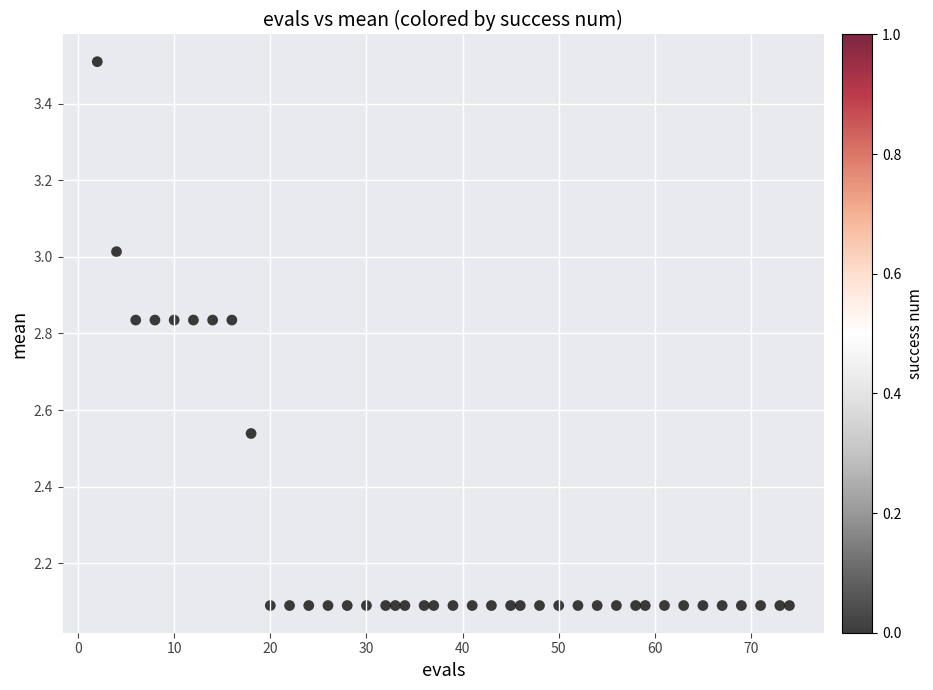

What is the range of Y values (max minus min)?

1.4